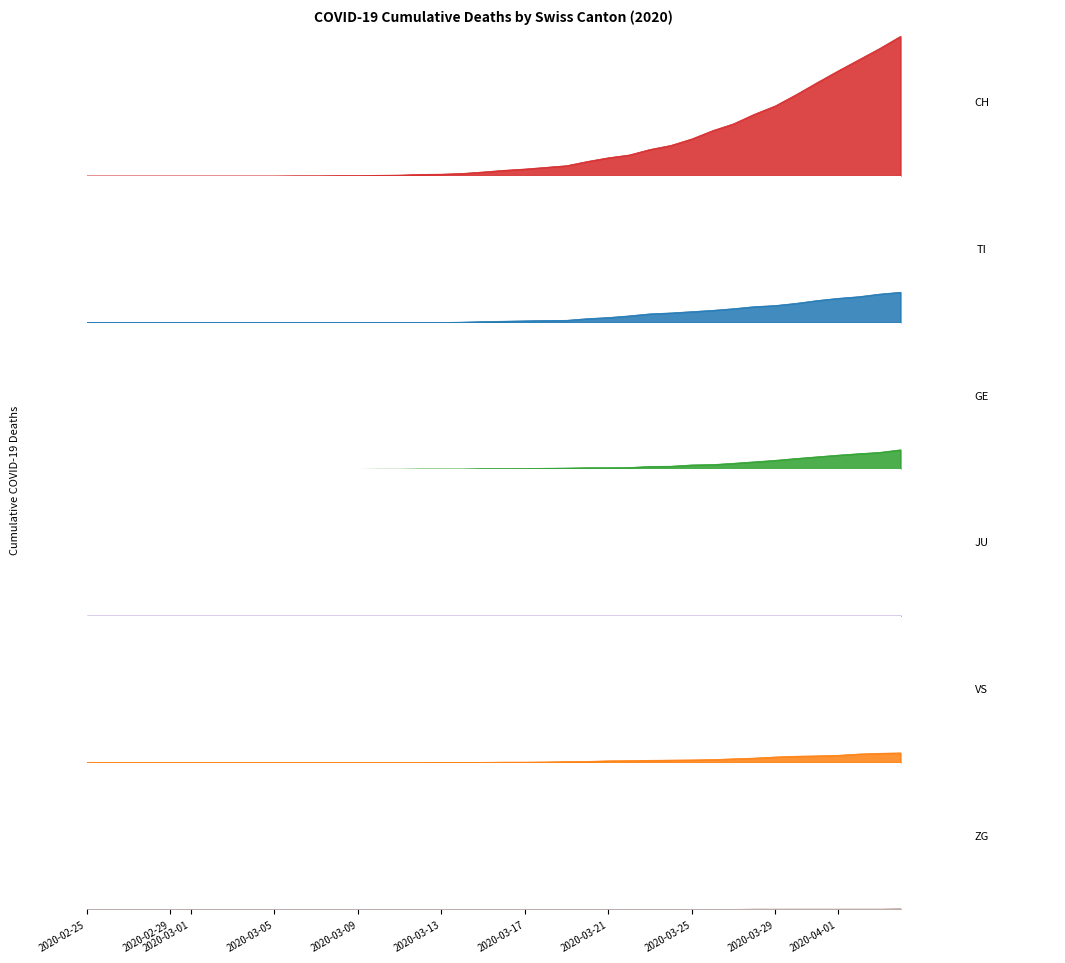

At which label does TI first exceed 8?

21